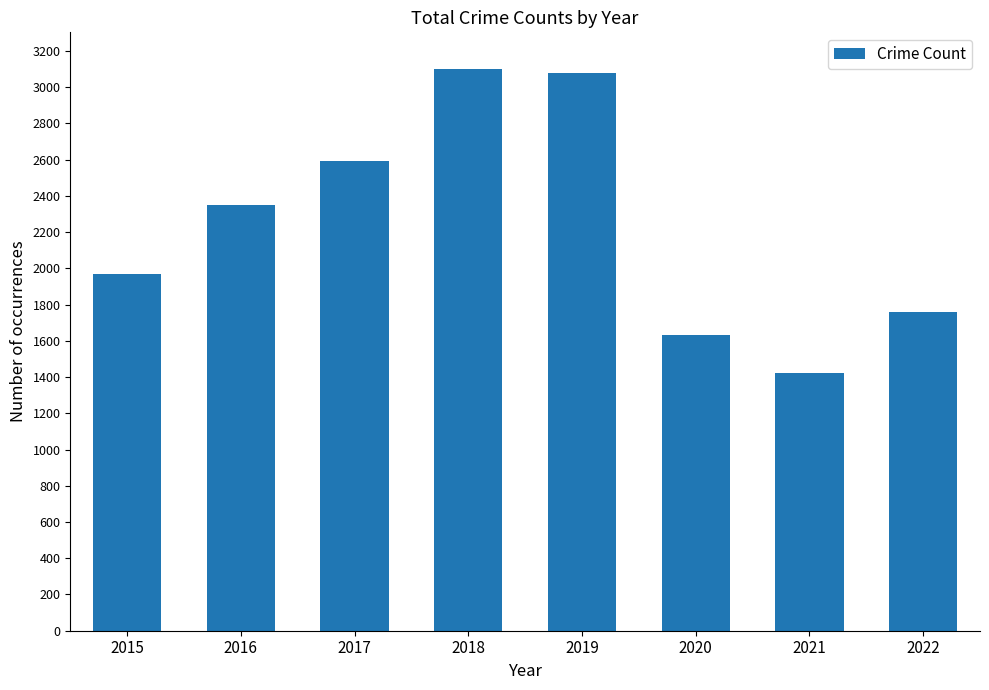

What value does the data have at 2016, to the nearest 100?

2400